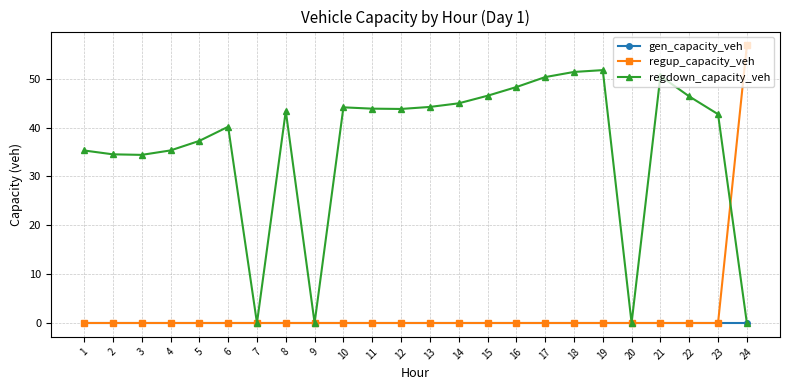

Which label corresponds to the largest value in the chart?

24